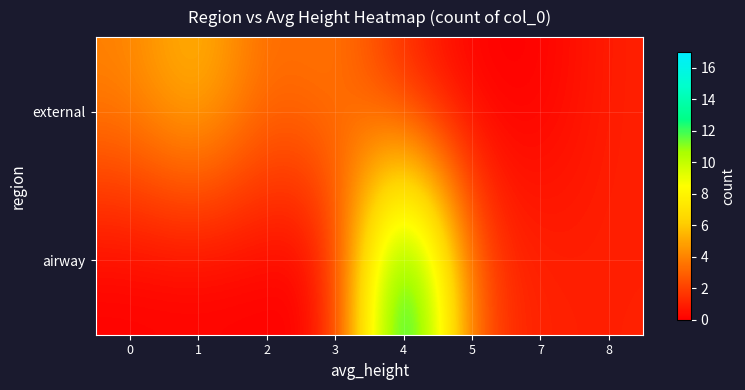

How many data points does each series have?

8